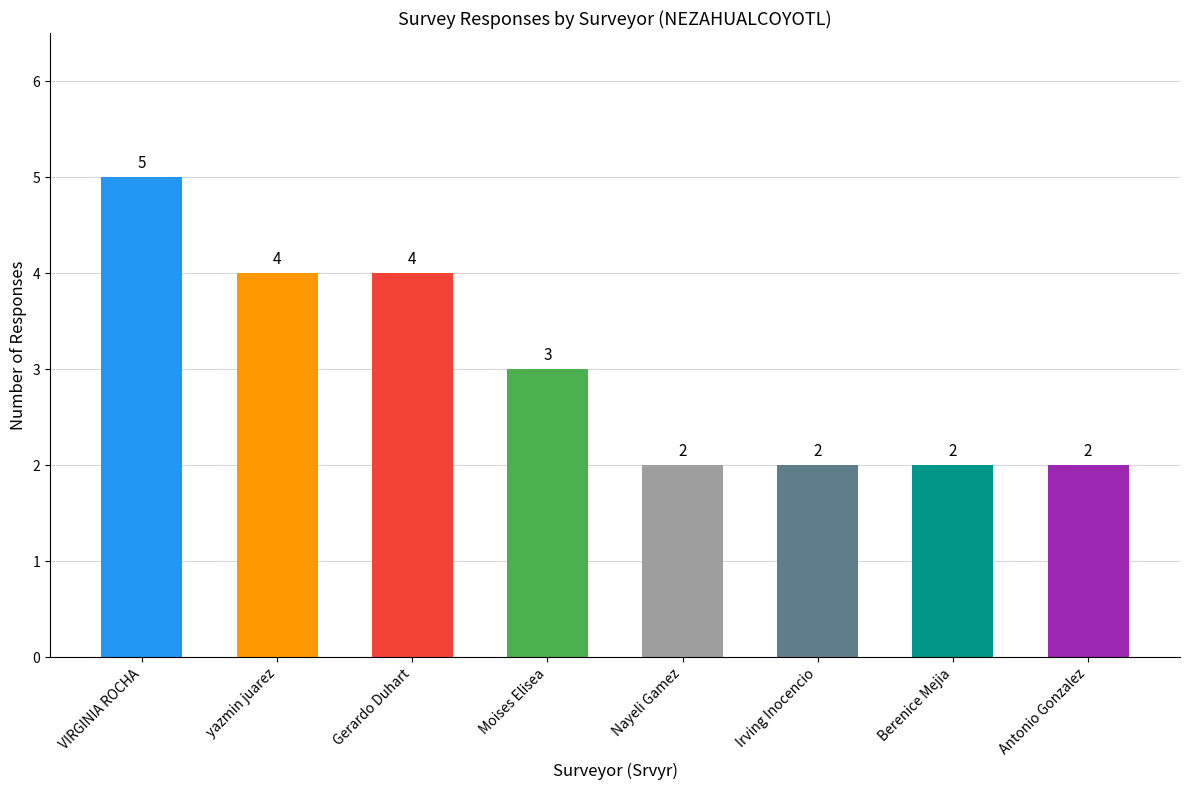

What is the sum of all values?

24